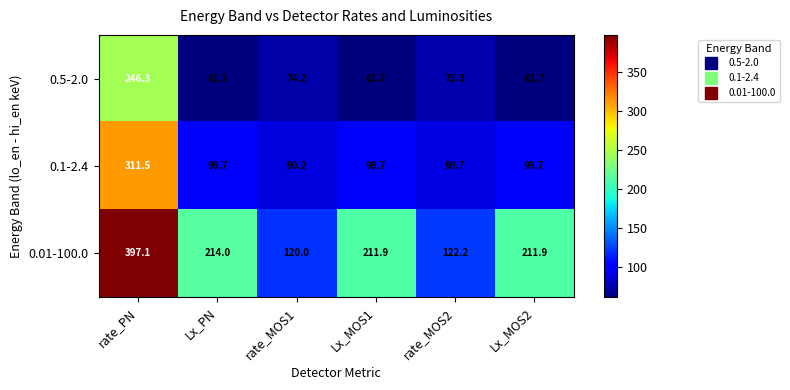

Rank the series at rate_MOS1 from highest to lowest value.

0.01-100.0, 0.1-2.4, 0.5-2.0